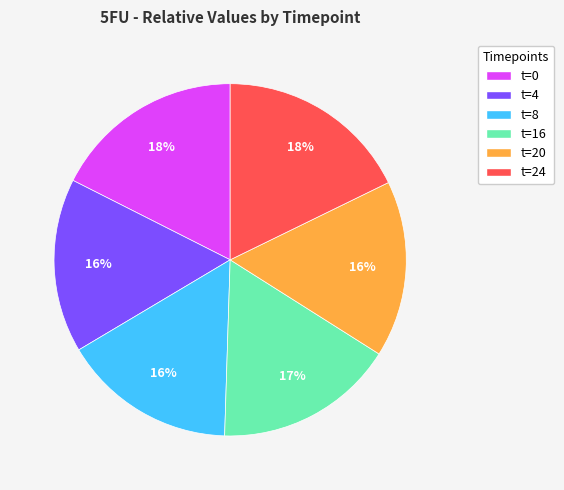

To the nearest percent, what is the difference between the largest and smallest slice percentages?

2%